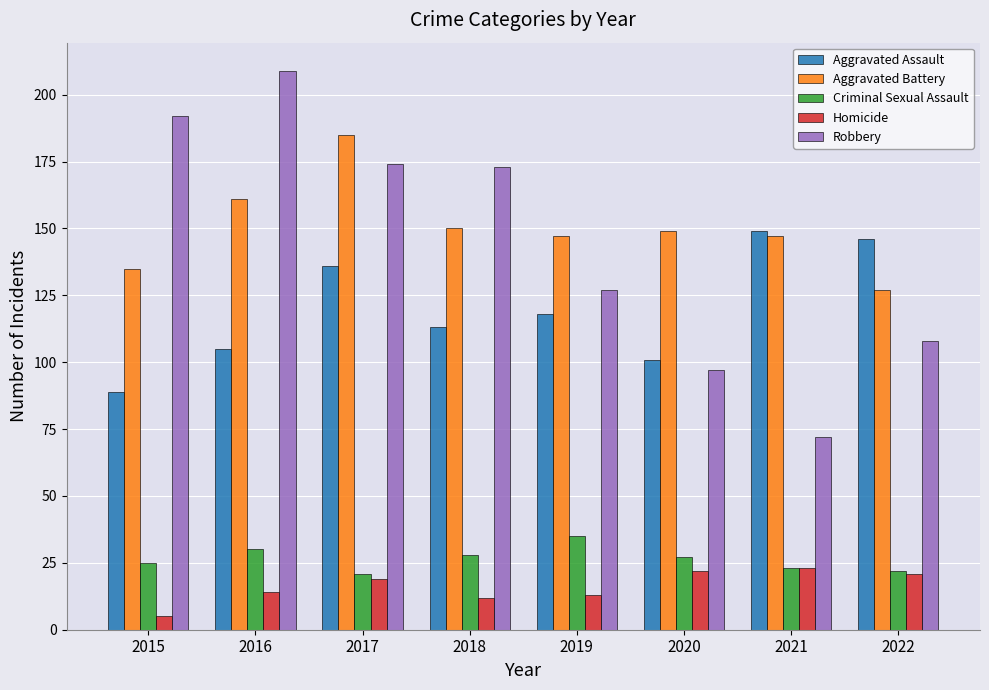

Is it true that Criminal Sexual Assault equals 10 at 2015?

False